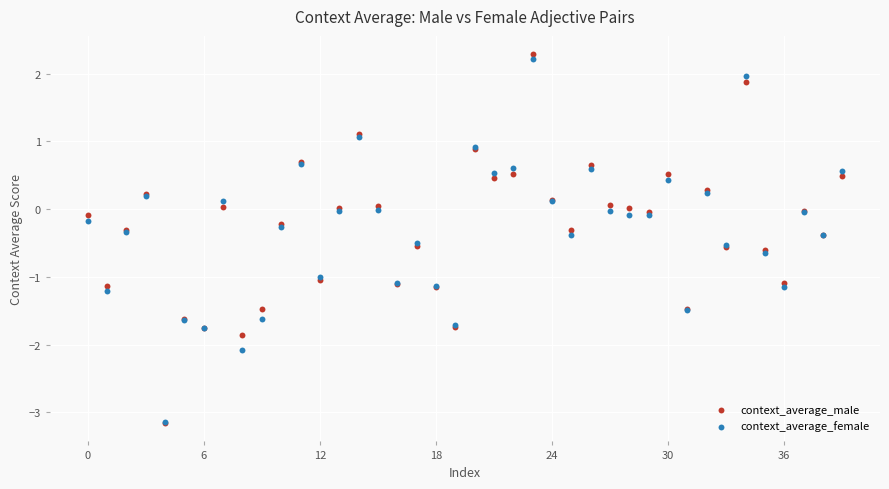

Which series reaches the maximum Y coordinate?

context_average_male